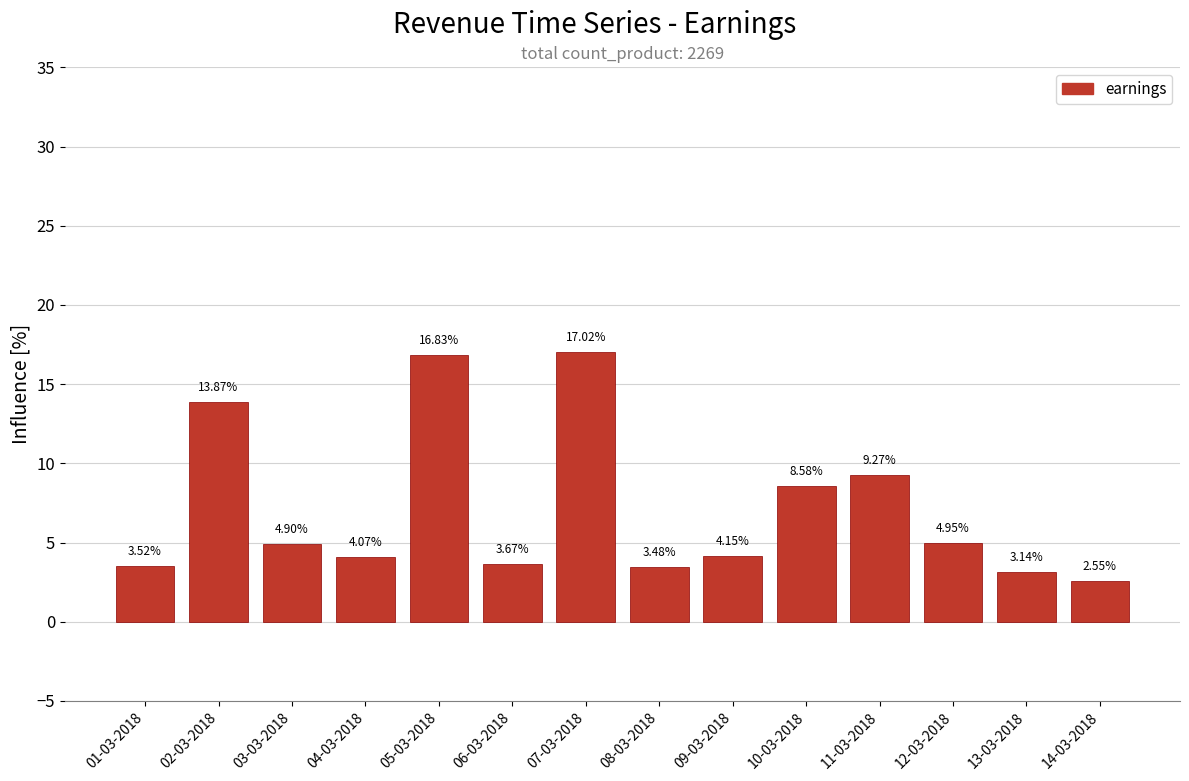

What is the difference between the maximum and minimum values?

14.5